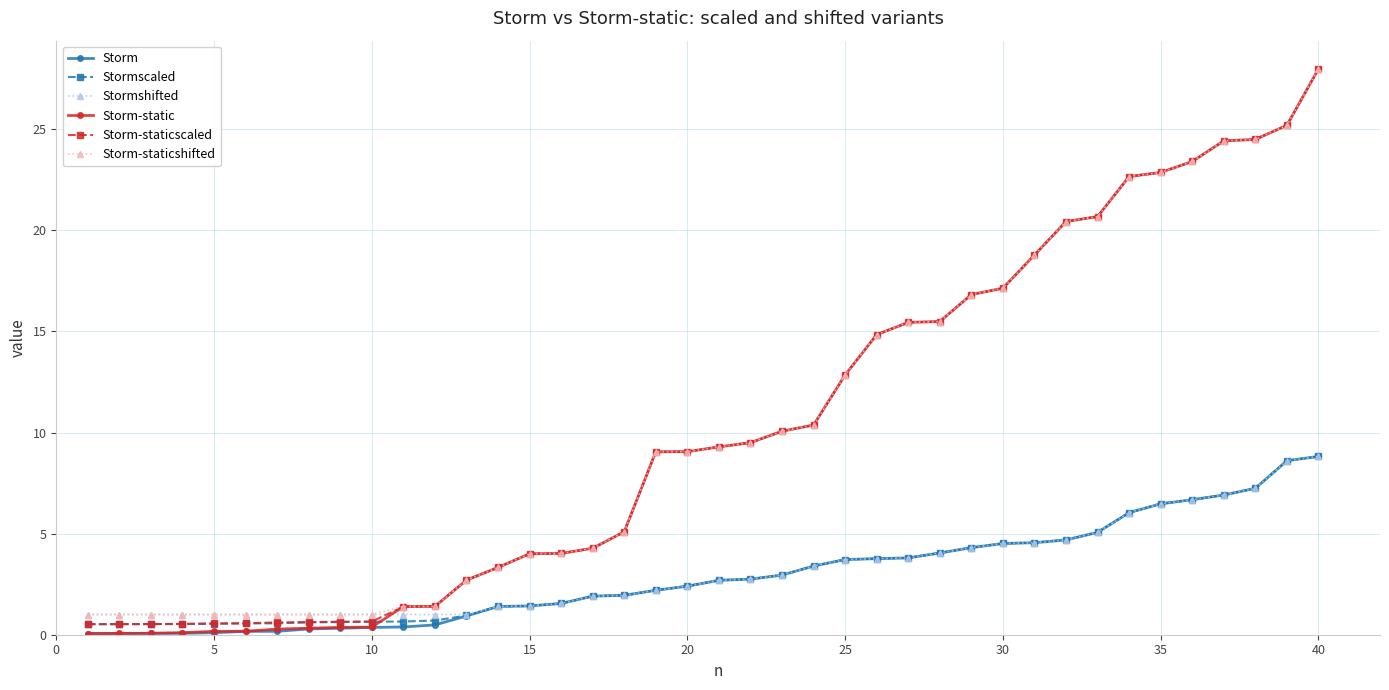

What is the difference between the maximum and second lowest values in the Stormshifted series?

7.8